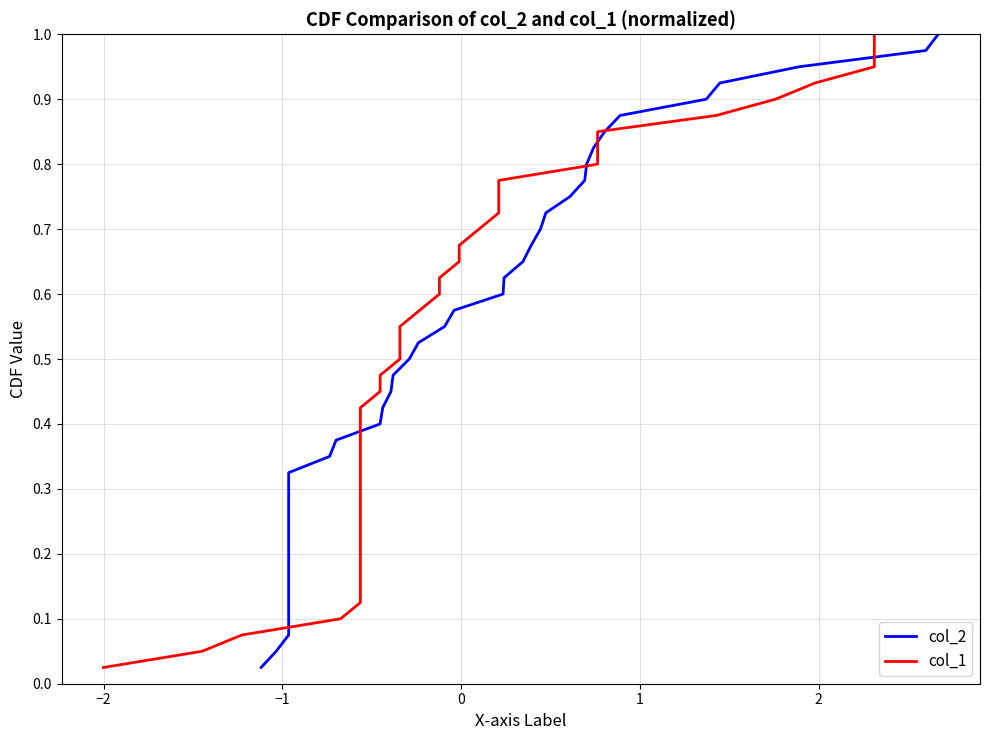

Count the number of categories in the chart.

40